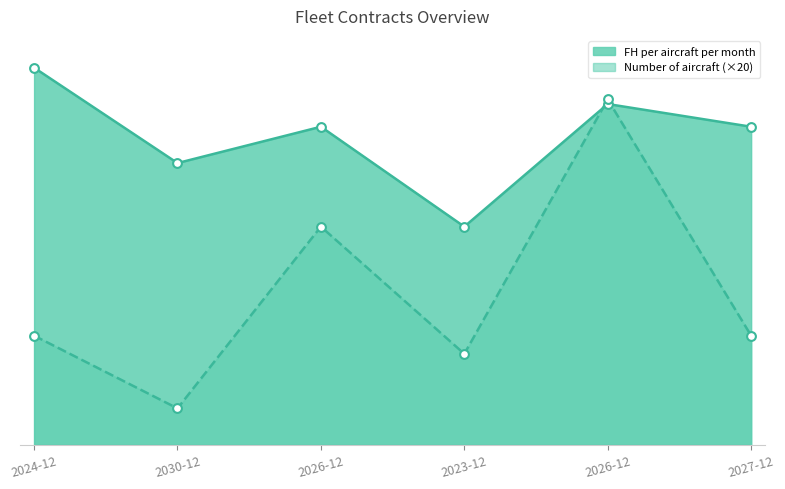

At which category is the sum across all series the highest?

2026-12